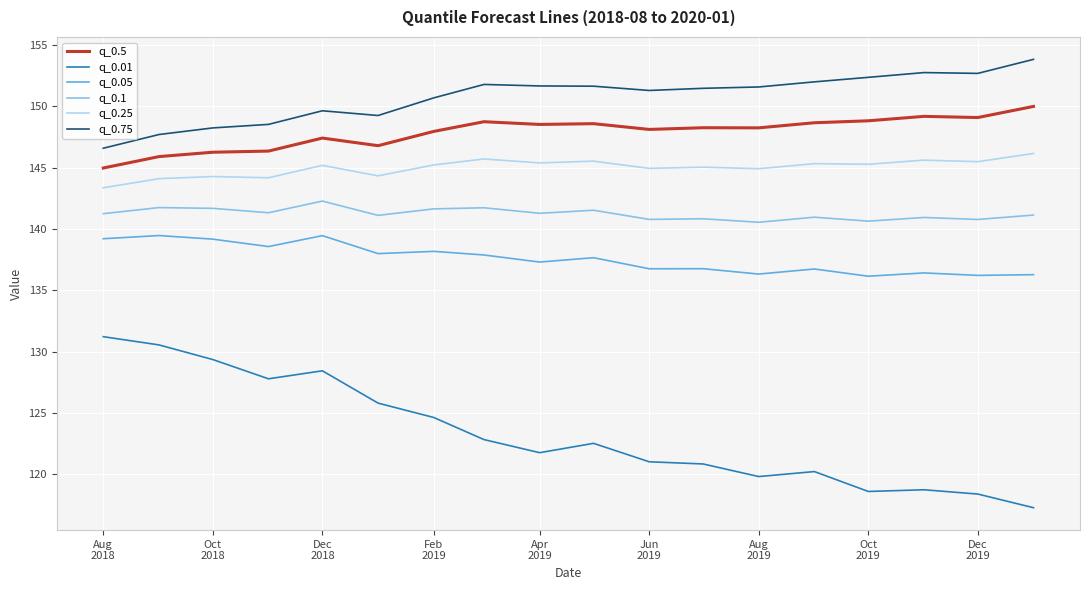

True or false: q_0.05 and q_0.75 intersect in this chart.

False